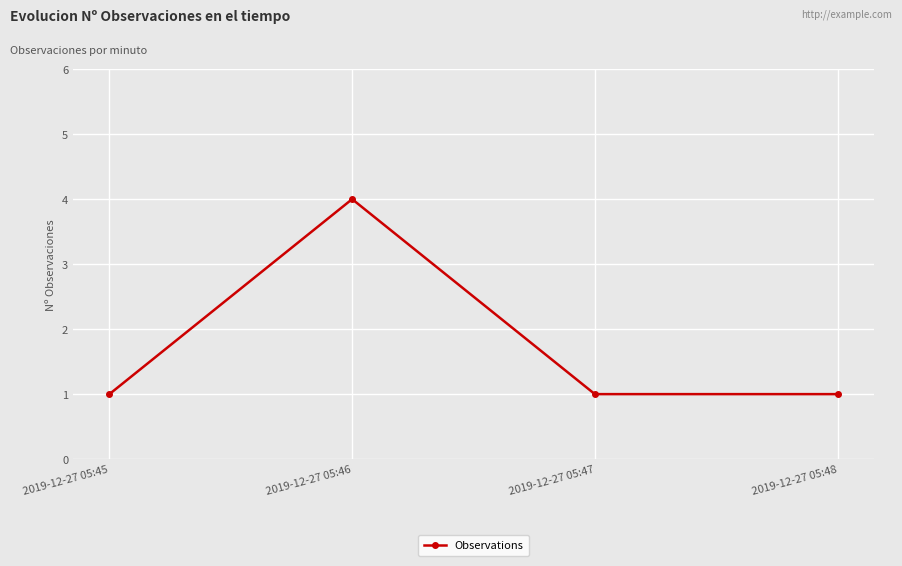

True or false: the data shows 1 at 2019-12-27 05:45.

True